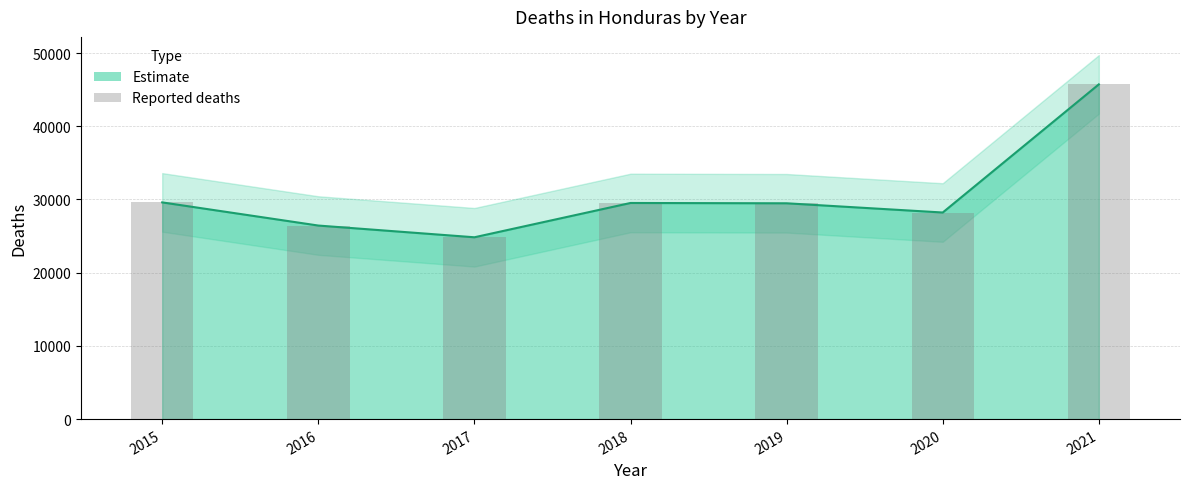

What is the sum of all Deaths (line) values?

213816